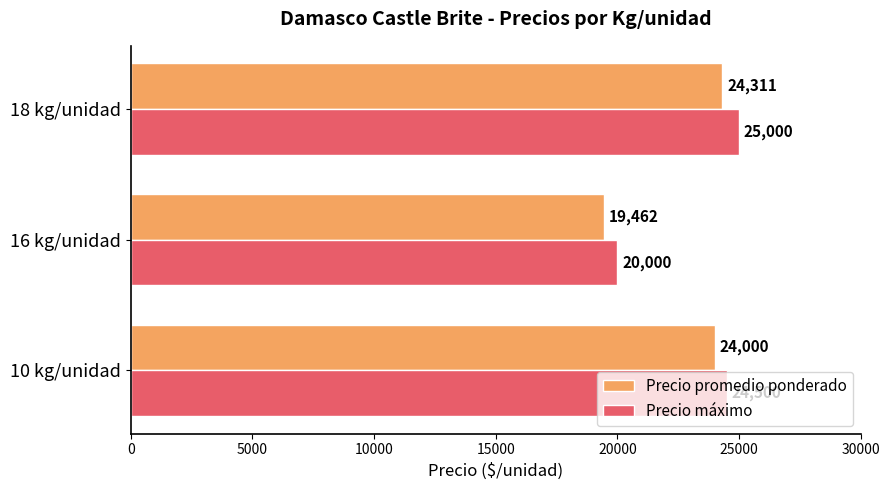

The Precio promedio ponderado series shows 29868.6 at 16 kg/unidad. True or false?

False